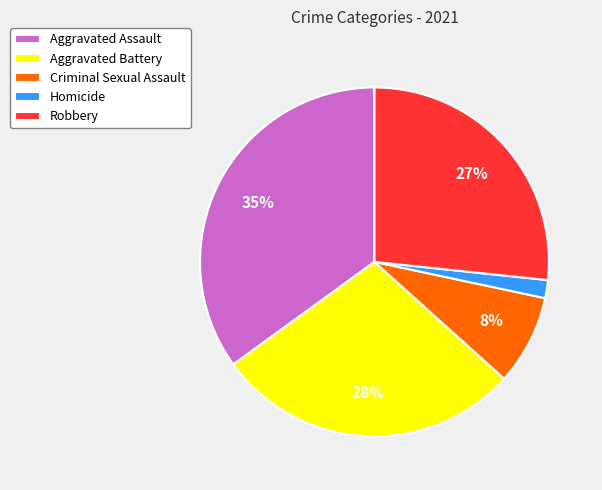

Does any single category account for the majority?

No